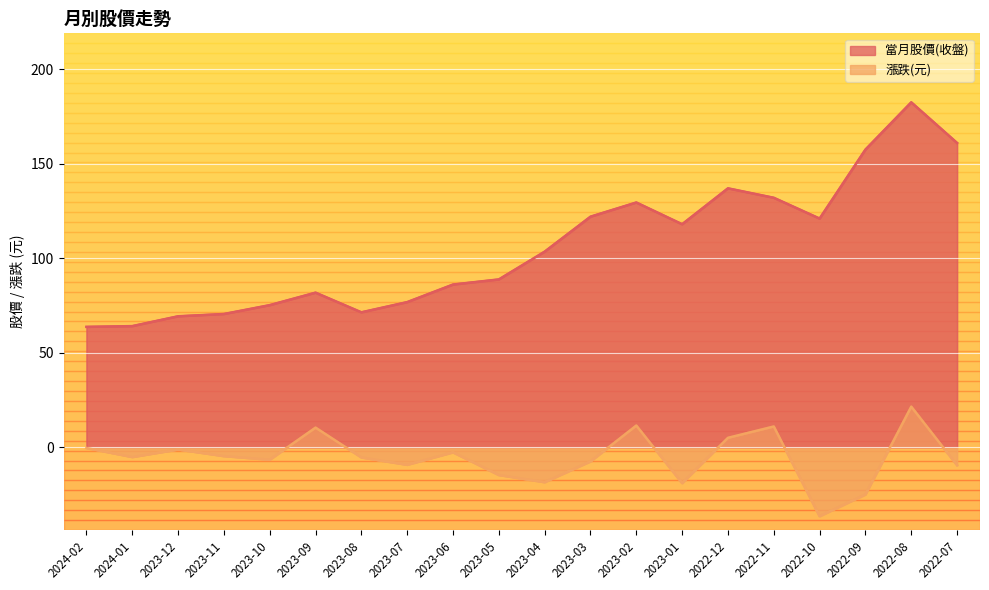

At which category does 漲跌(元) reach its first local valley?

2024-01